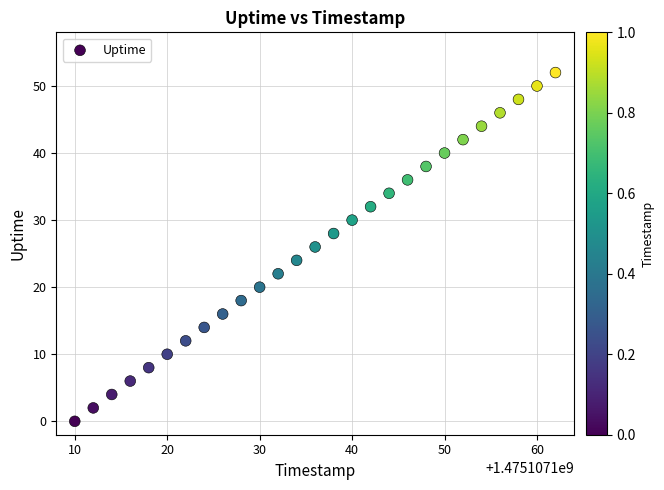

What is the range of Y values (max minus min)?

52